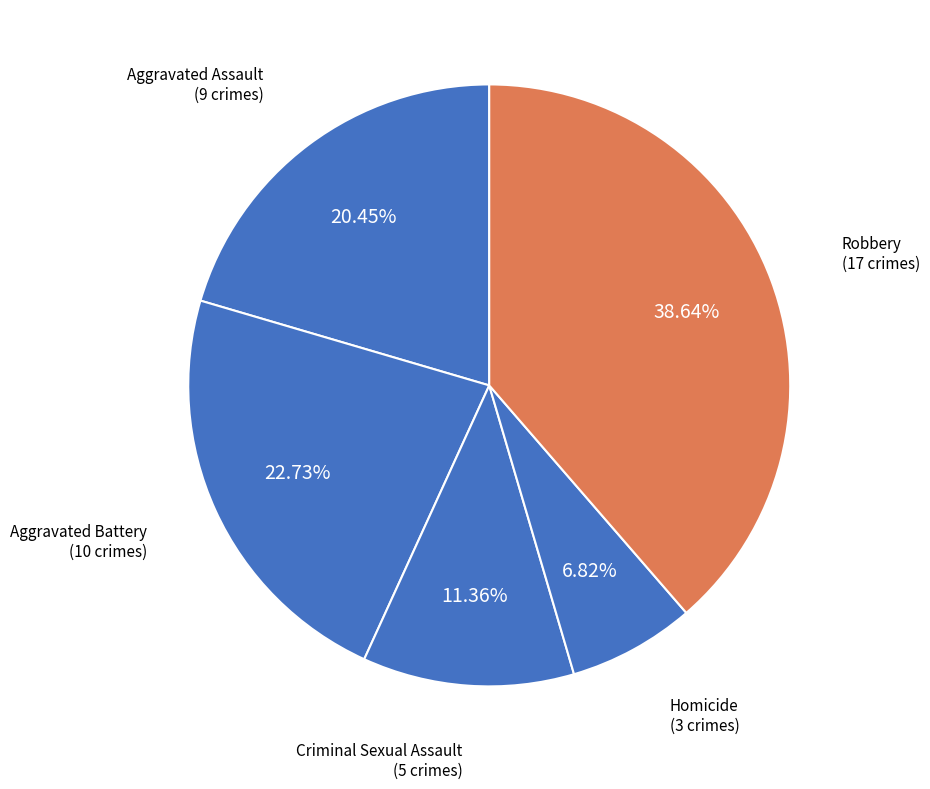

To the nearest percent, what percentage of the pie is Homicide?

7%